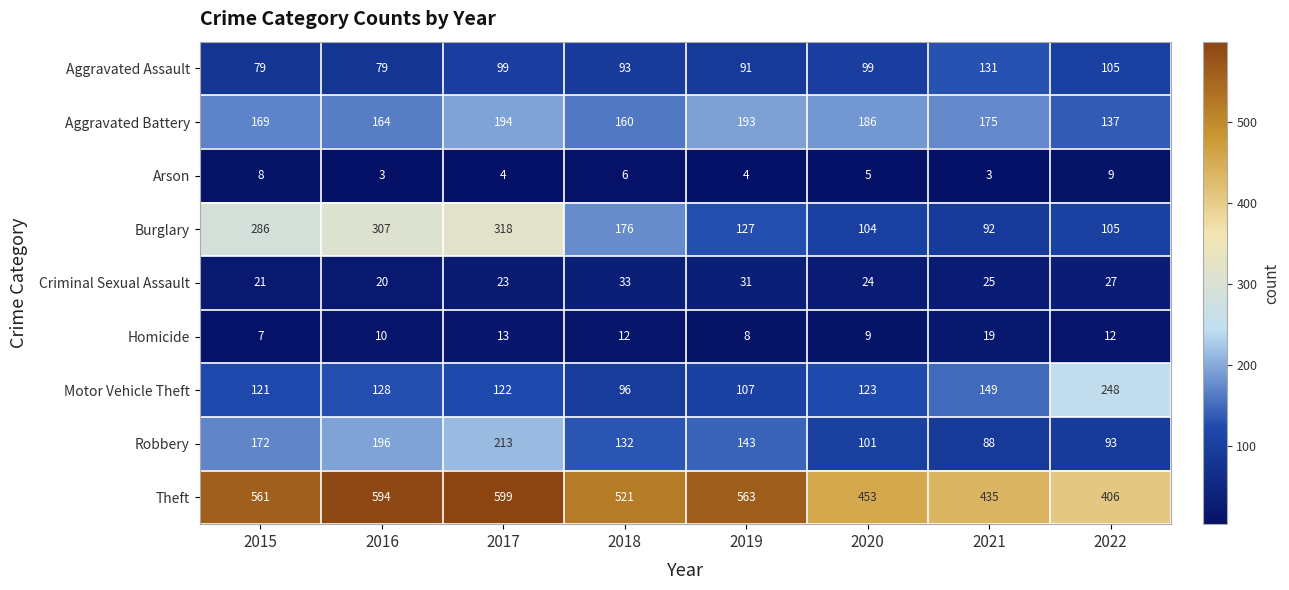

At which category is the sum across all series the highest?

2017